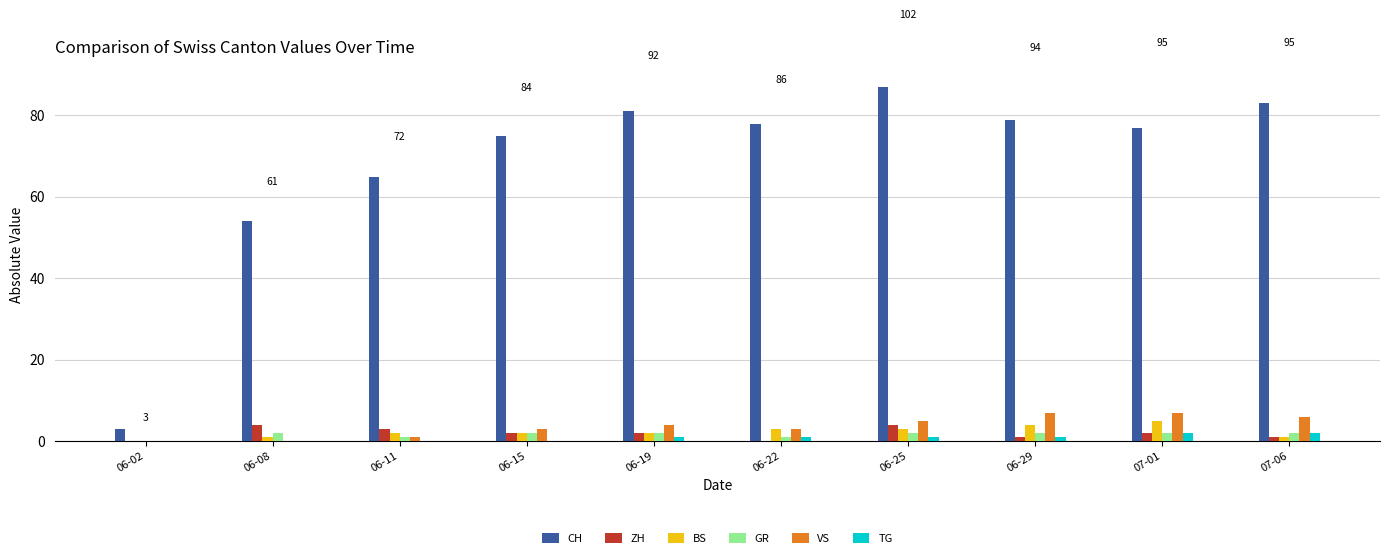

Where is CH nearest to the value 45?

06-08